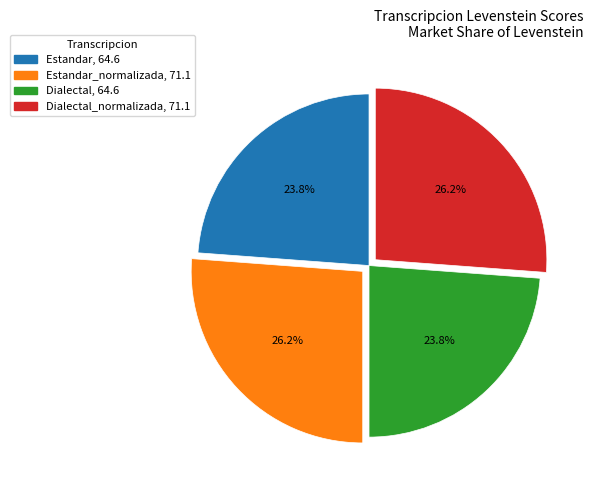

Does any single category account for the majority?

No